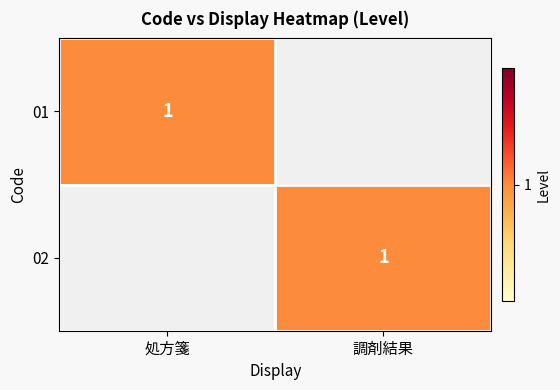

What is the difference between the highest and lowest values at 処方箋?

1